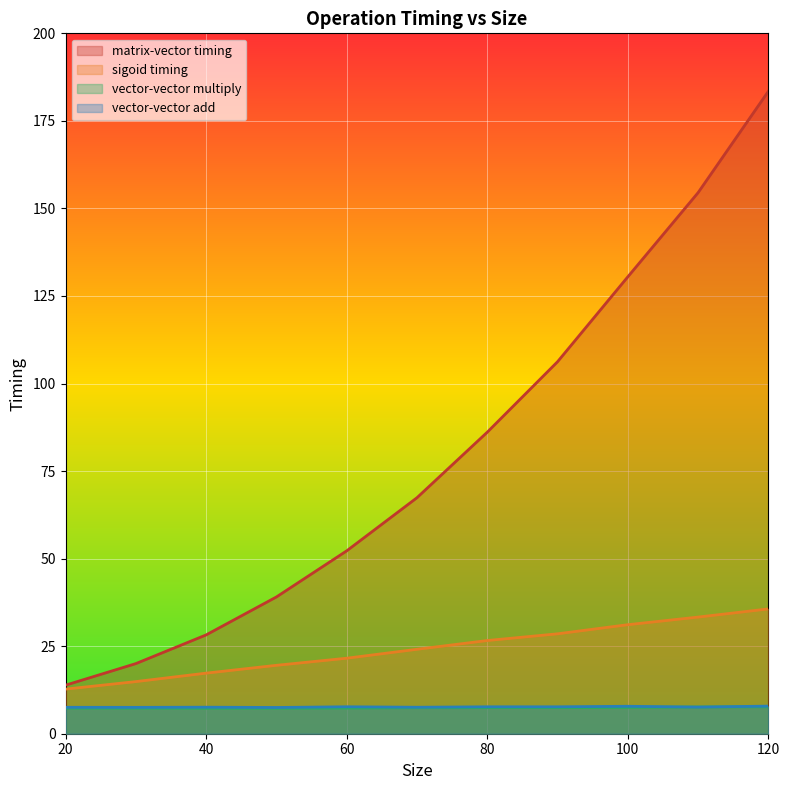

At which category does the chart reach its peak across all series?

120